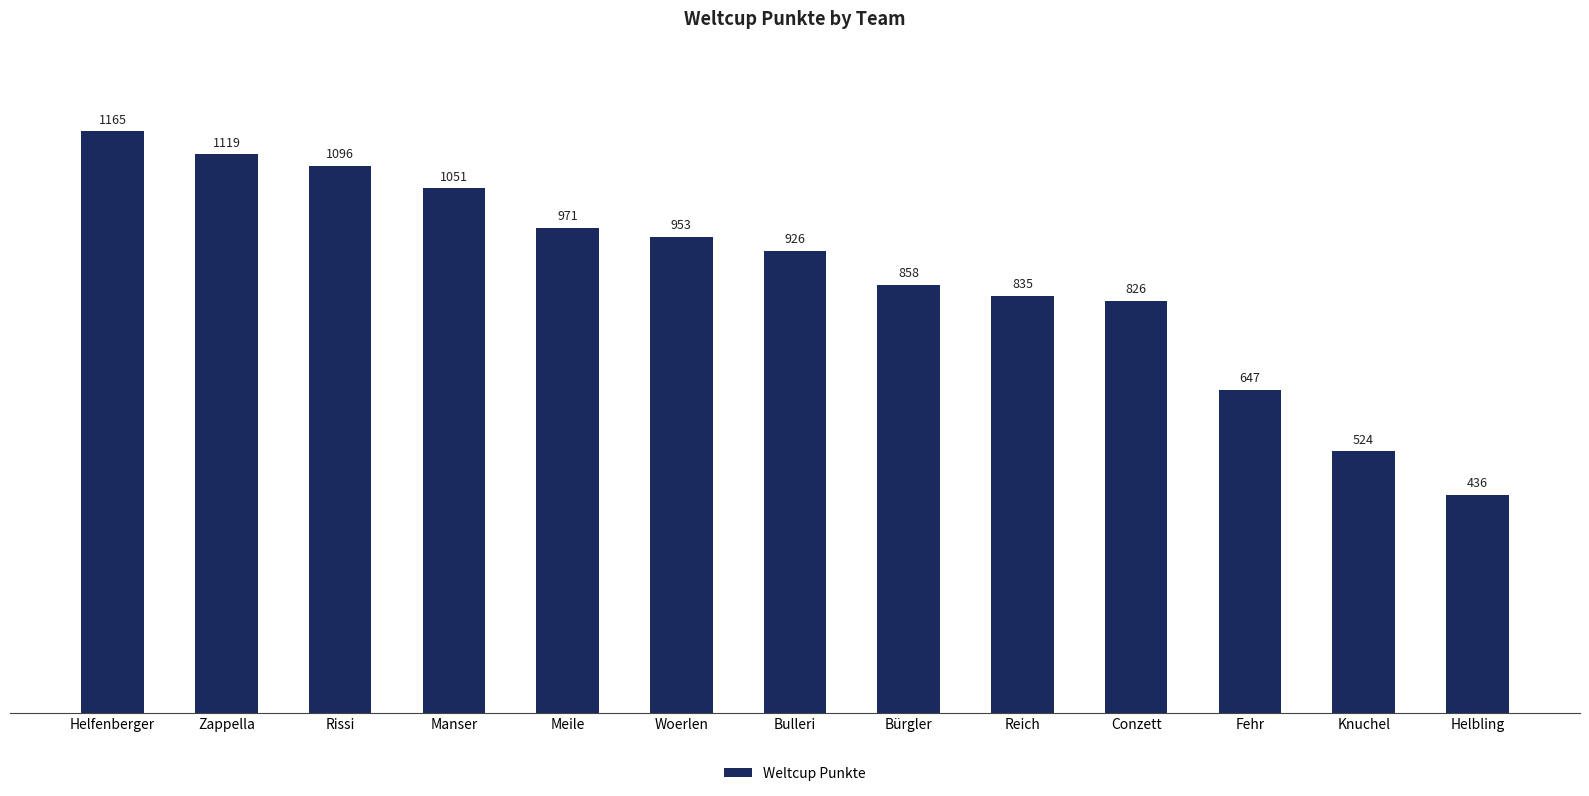

What is the difference between the values at Conzett and Knuchel?

302